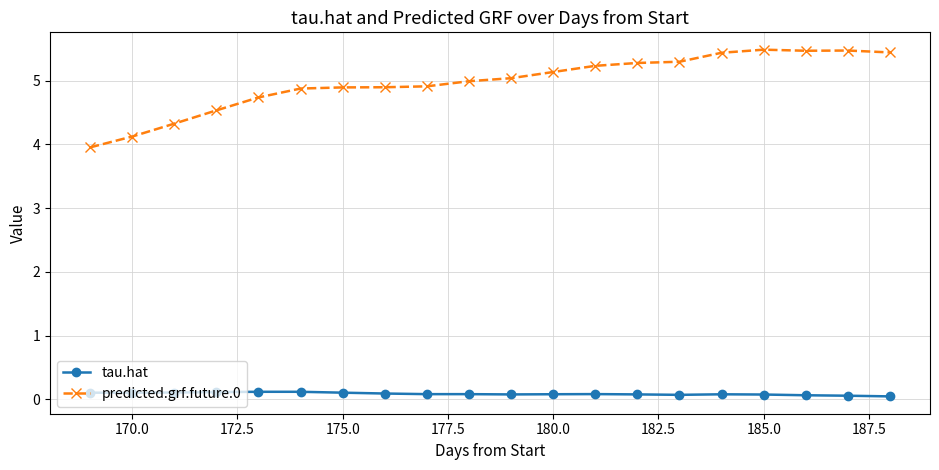

True or false: predicted.grf.future.0 and tau.hat intersect in this chart.

False